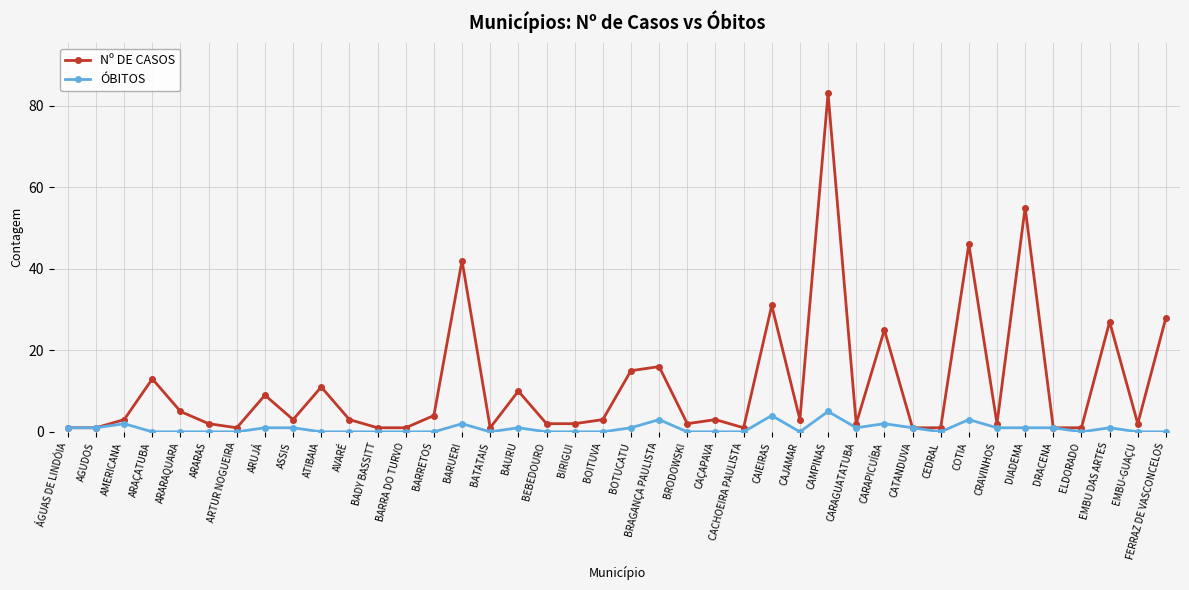

Which series has the widest spread of values?

Nº DE CASOS